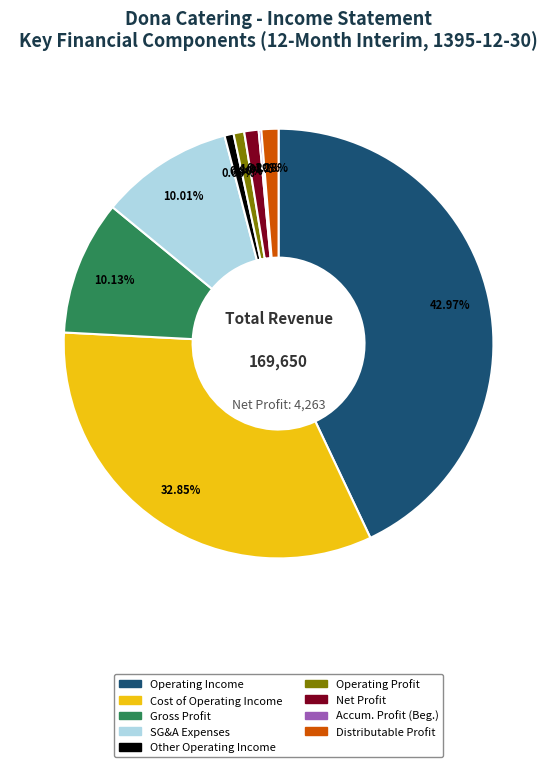

Is there any slice that represents more than half of the pie?

No